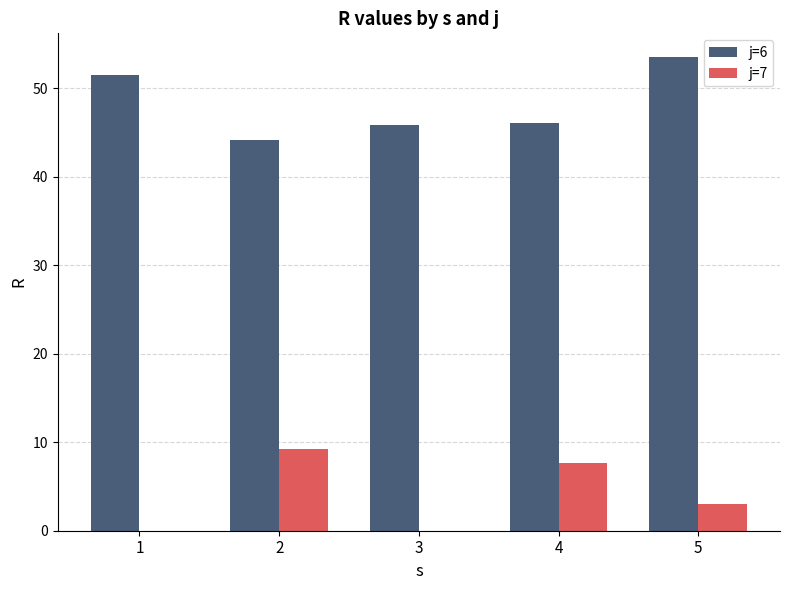

True or false: j=7 has a value of 15.9 at 2.

False